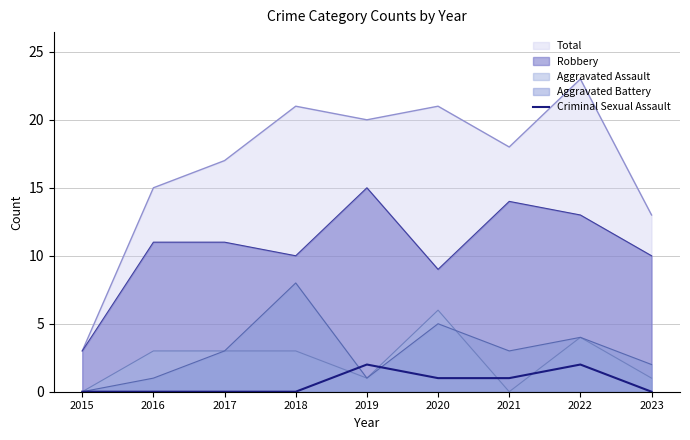

True or false: Criminal Sexual Assault has a value of 1 at 2021.

True